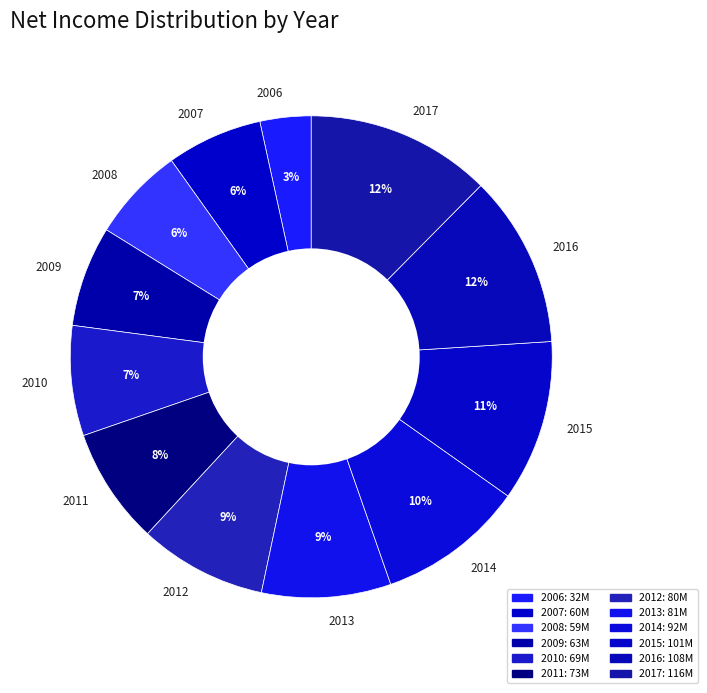

Between 2016 and 2009, which is larger?

2016